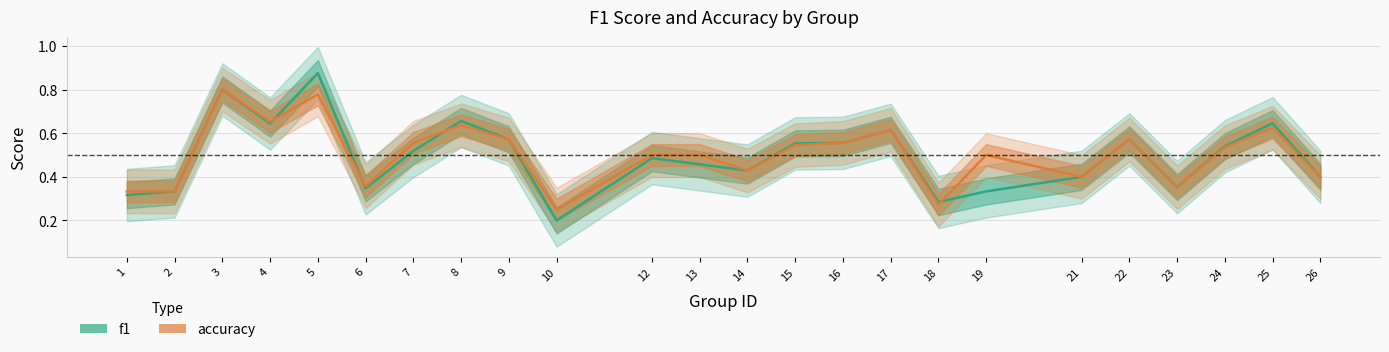

How many accuracy values are between 0 and 1?

24